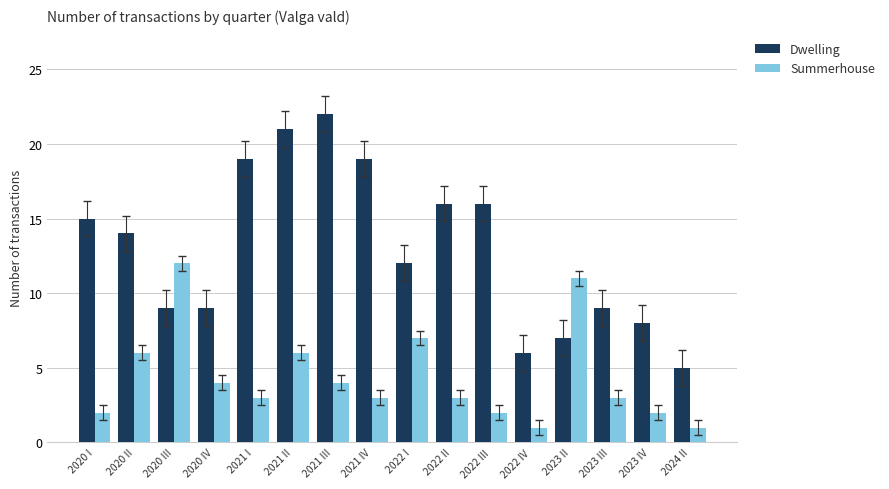

What is the difference between the maximum and minimum values in the Dwelling series?

17